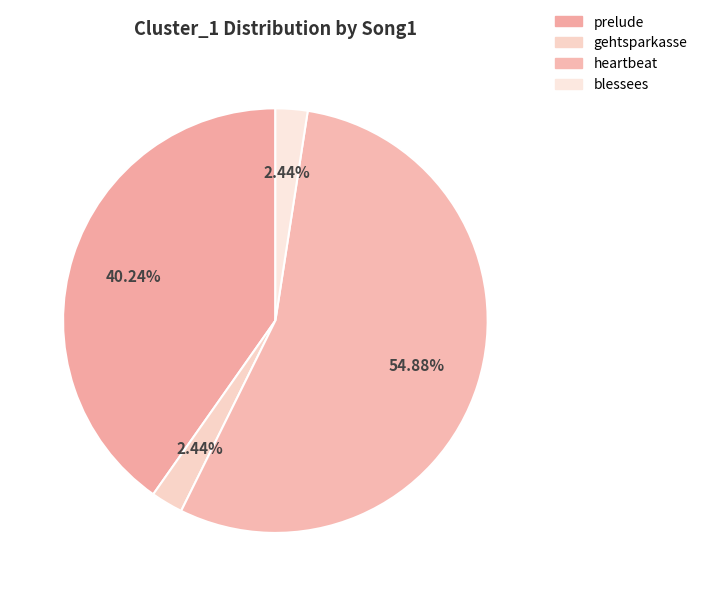

How many slices are in this pie chart?

4